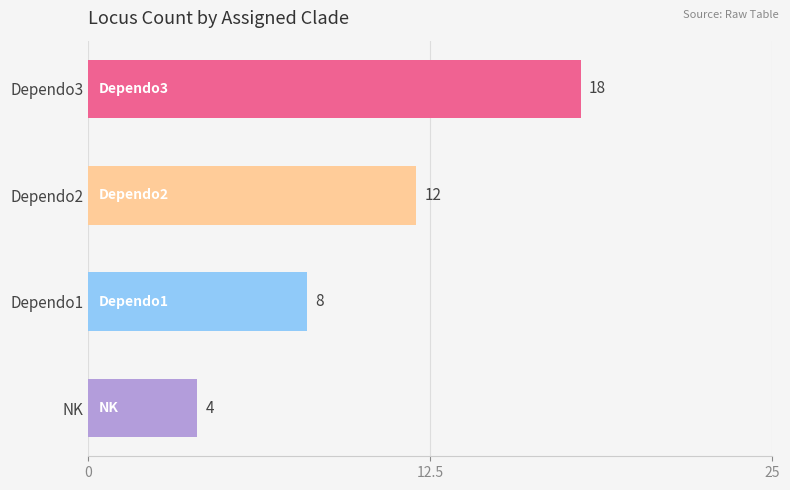

Does the chart contain any negative values?

No